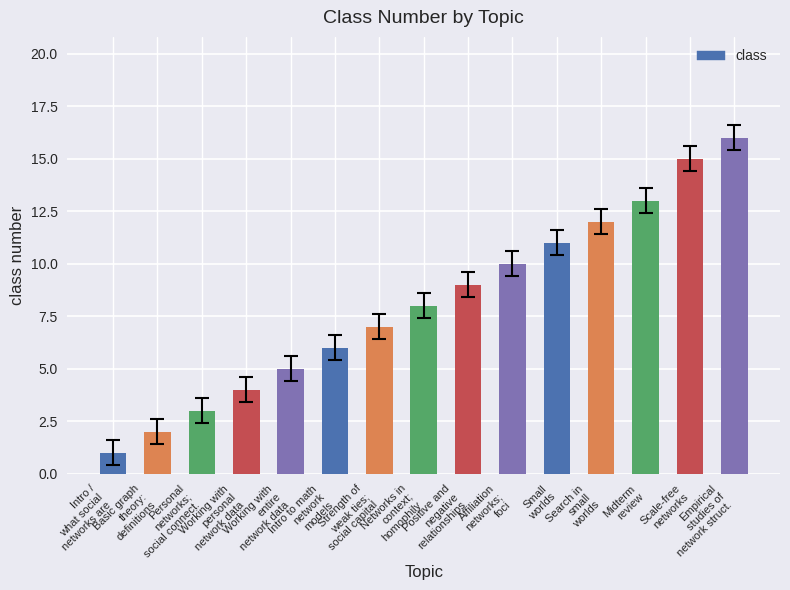

Does the chart contain any negative values?

No